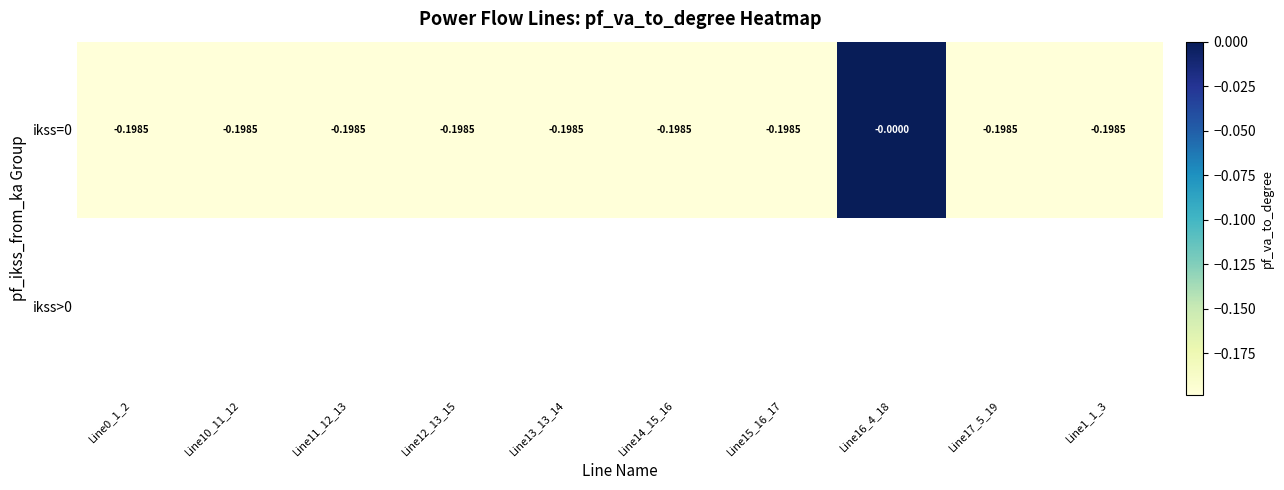

Which series changed the most between Line13_13_14 and Line1_1_3?

ikss=0